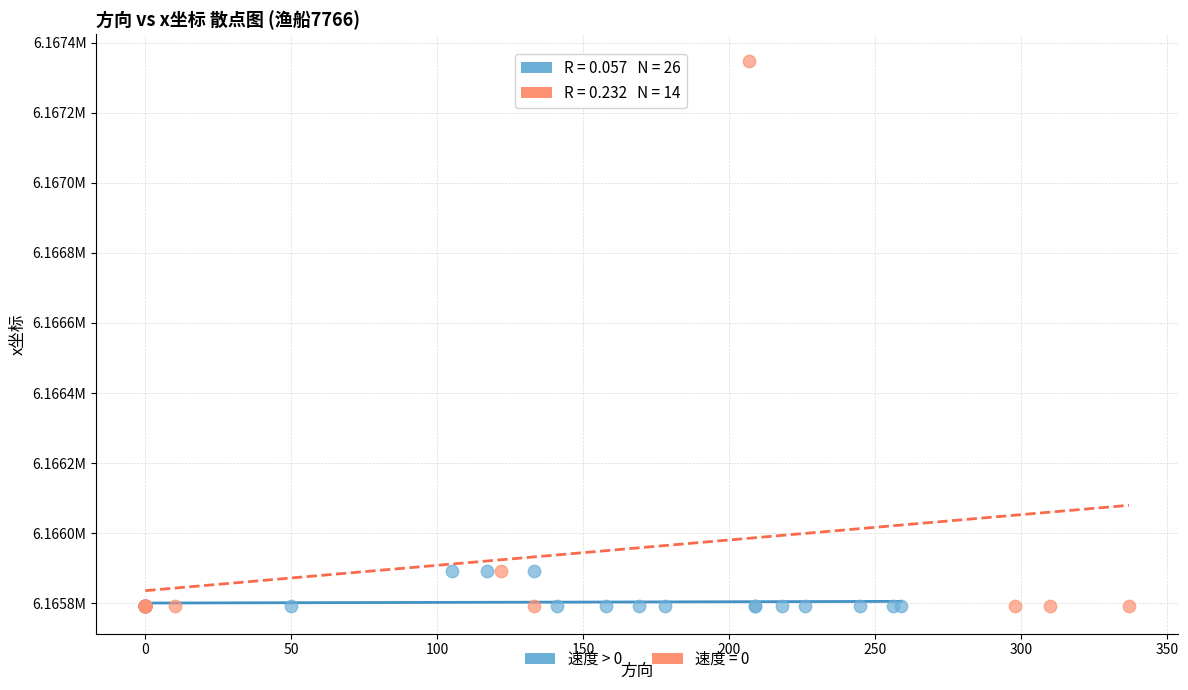

What are all the series names shown in the legend?

速度 > 0, 速度 = 0